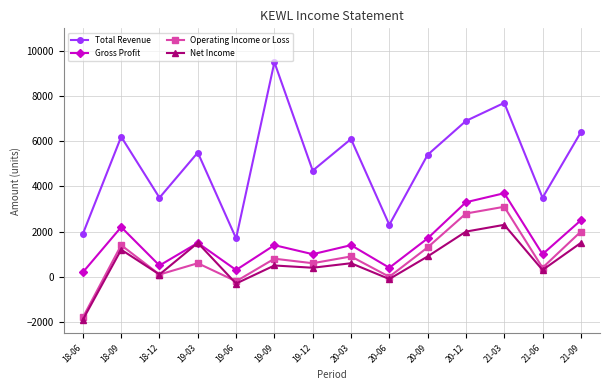

What position from the right is 19-06?

10